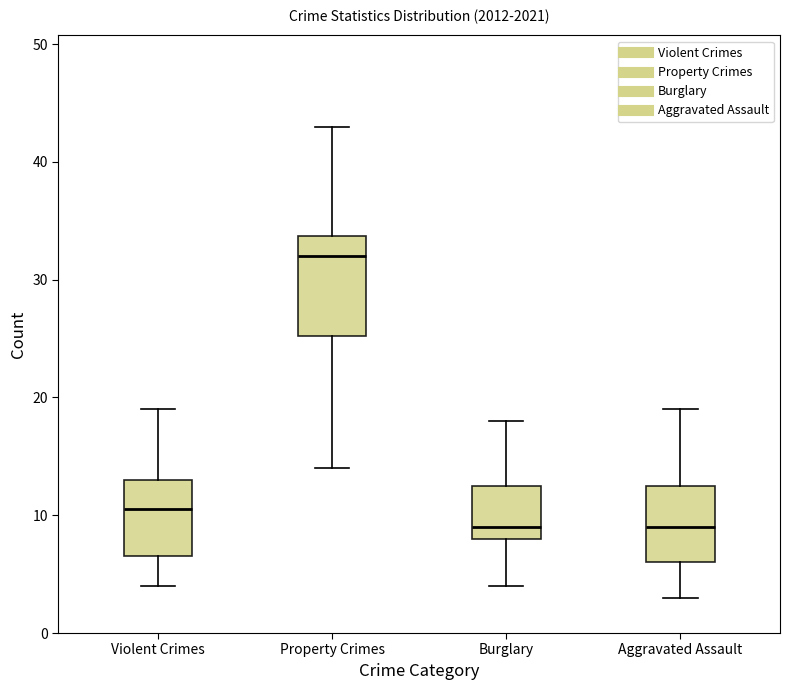

Reading left to right, transcribe this box plot: for each box, give where its median line is, the range the box spans, and where its two whiskers end, as read against the y-axis. The values are not printed on the chart, so give them approximately, as read against the axis.

Violent Crimes: median 11, box 7 to 13, whiskers 4 to 19
Property Crimes: median 32, box 25 to 34, whiskers 14 to 43
Burglary: median 9, box 8 to 13, whiskers 4 to 18
Aggravated Assault: median 9, box 6 to 13, whiskers 3 to 19